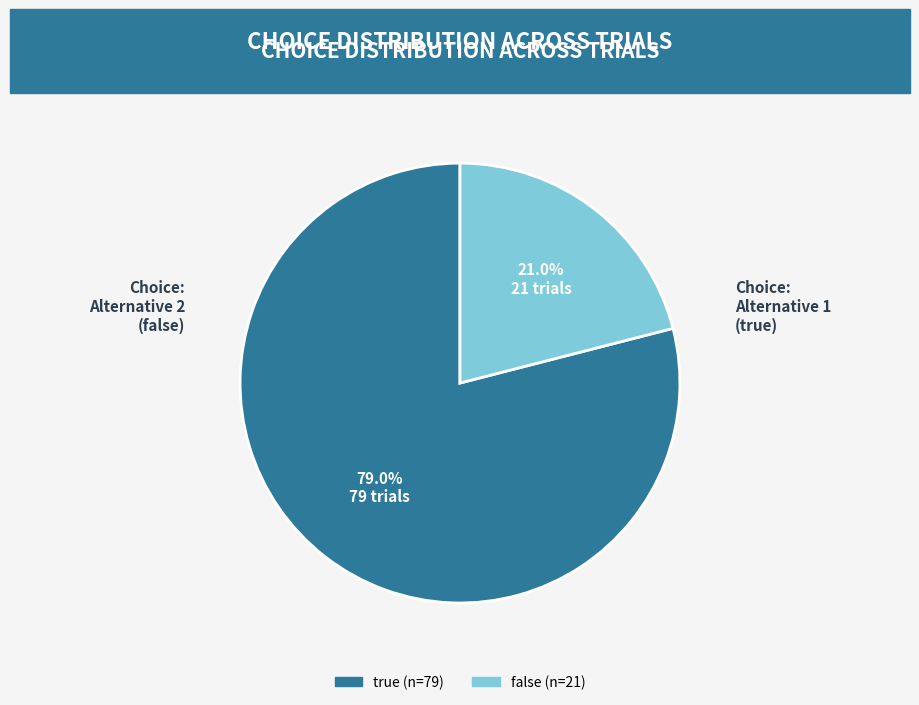

To the nearest percent, what is the difference between the true and false slice percentages?

58%